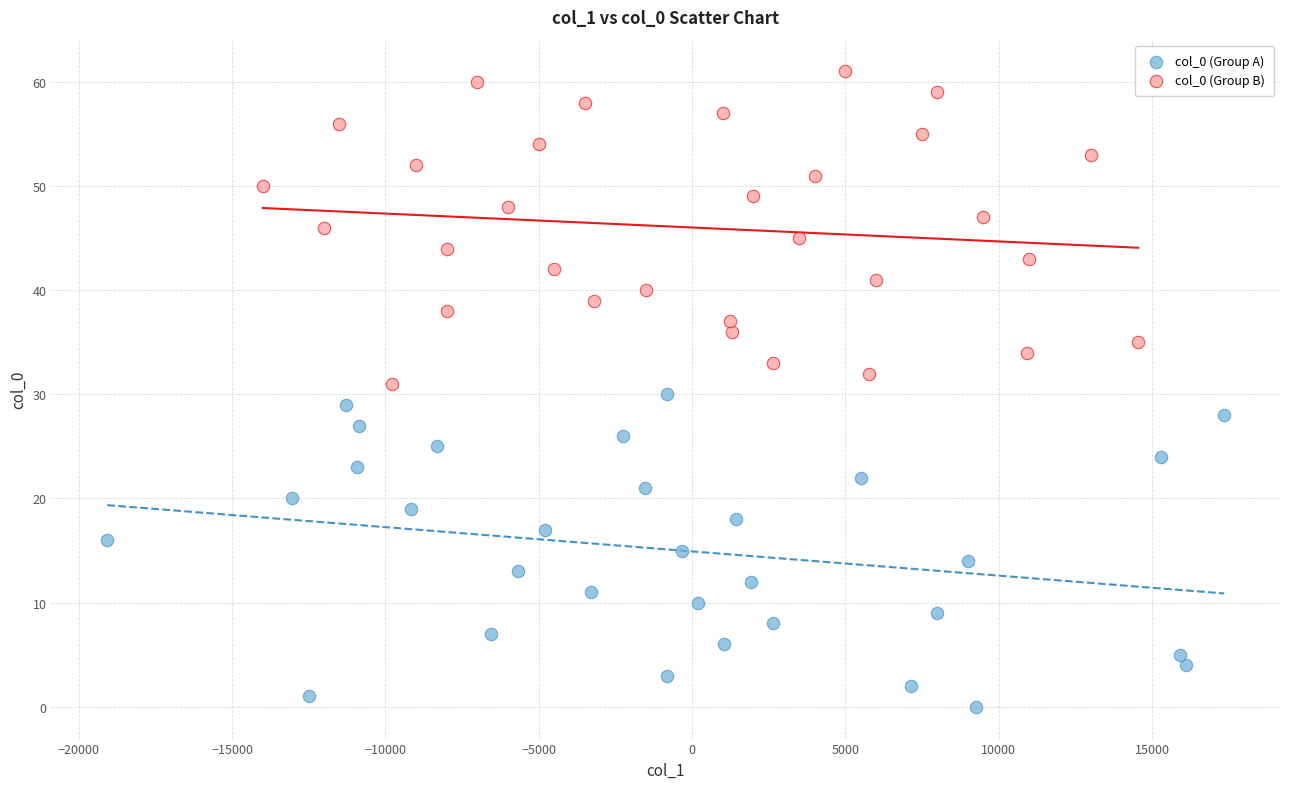

What are all the series names shown in the legend?

col_0 (Group A), col_0 (Group B)